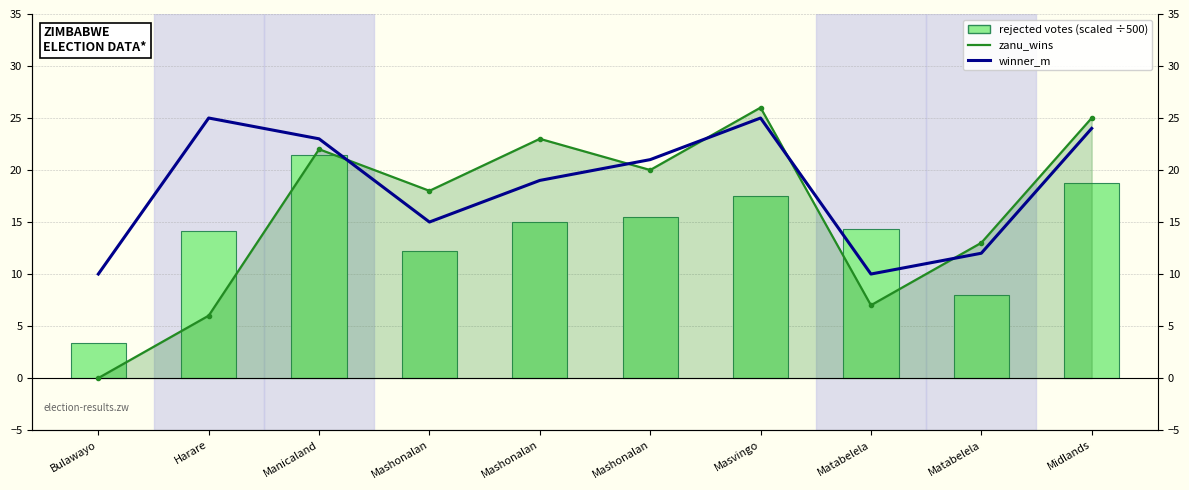

Which label corresponds to the smallest value in the chart?

Bulawayo